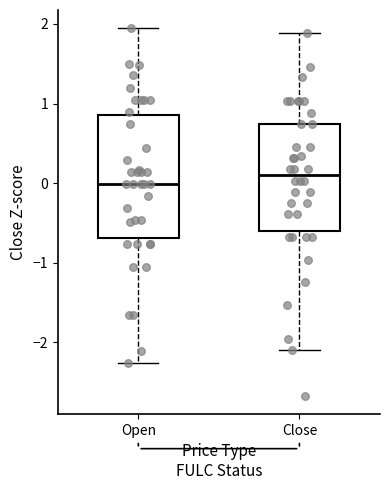

Reading left to right, transcribe this box plot: for each box, give where its median line is, the range the box spans, and where its two whiskers end, as read against the y-axis. The values are not printed on the chart, so give them approximately, as read against the axis.

Open: median 0.0, box -0.7 to 0.9, whiskers -2.3 to 1.9
Close: median 0.1, box -0.6 to 0.7, whiskers -2.1 to 1.9